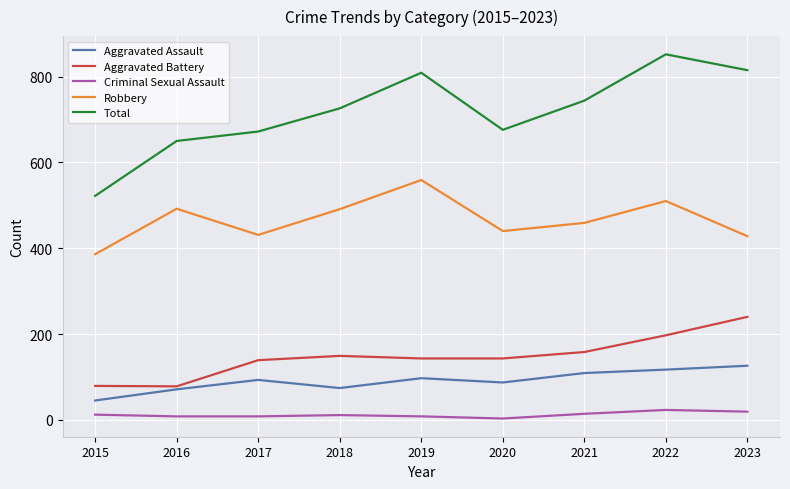

Rank the series by their maximum value, from highest to lowest.

Total, Robbery, Aggravated Battery, Aggravated Assault, Criminal Sexual Assault